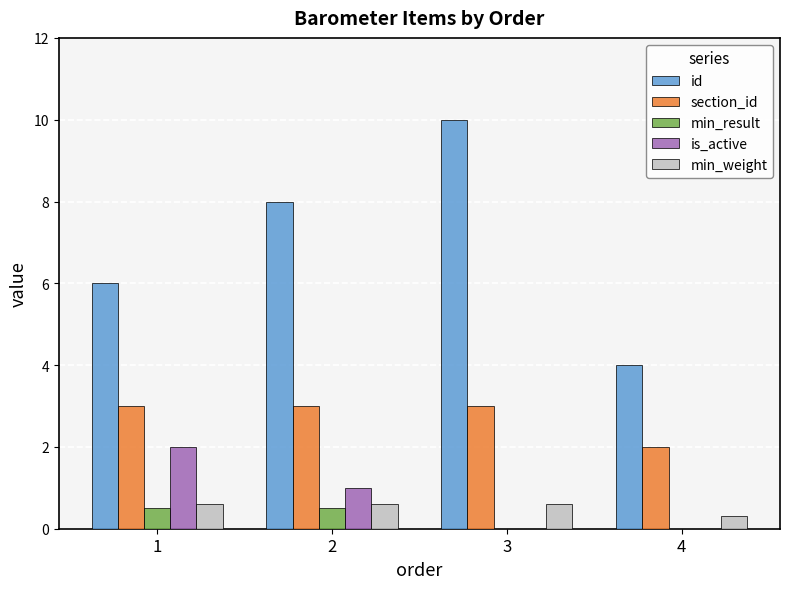

Read the min_weight value at 4.

0.3